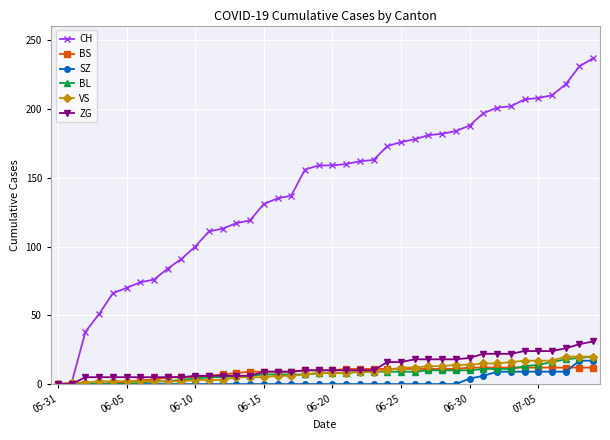

What is the highest value of the CH series?

237